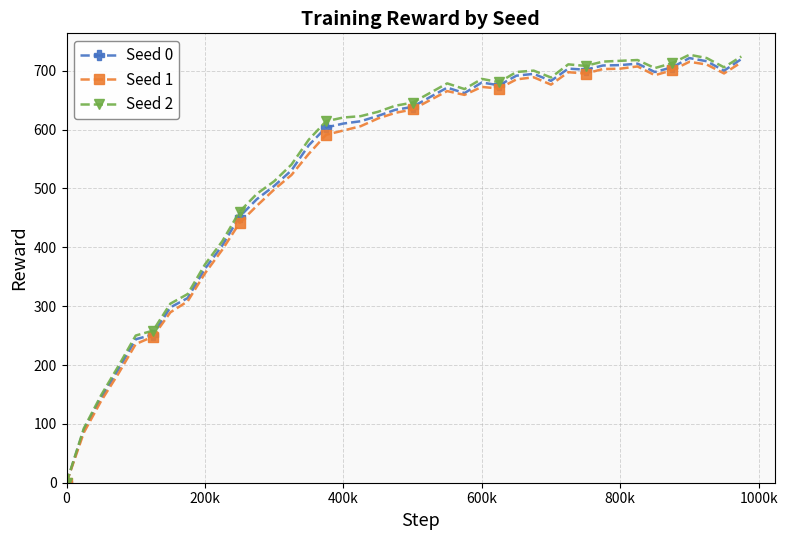

What is the value of the Seed 1 point at the 39th from the left?

695.4